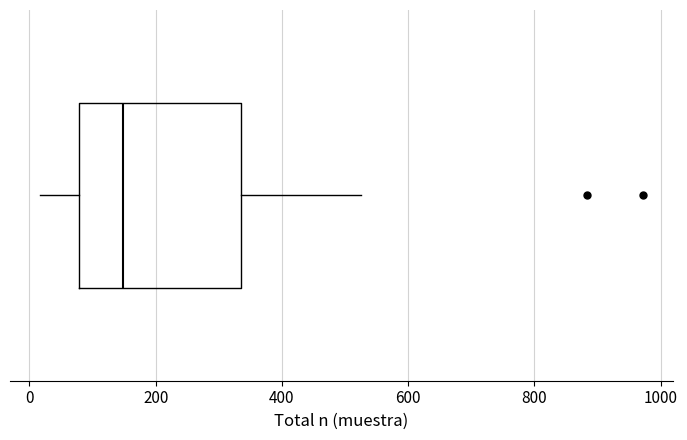

Where does the right whisker of the box end on the x-axis? The values are not printed on the chart, so give them approximately, as read against the axis.

520